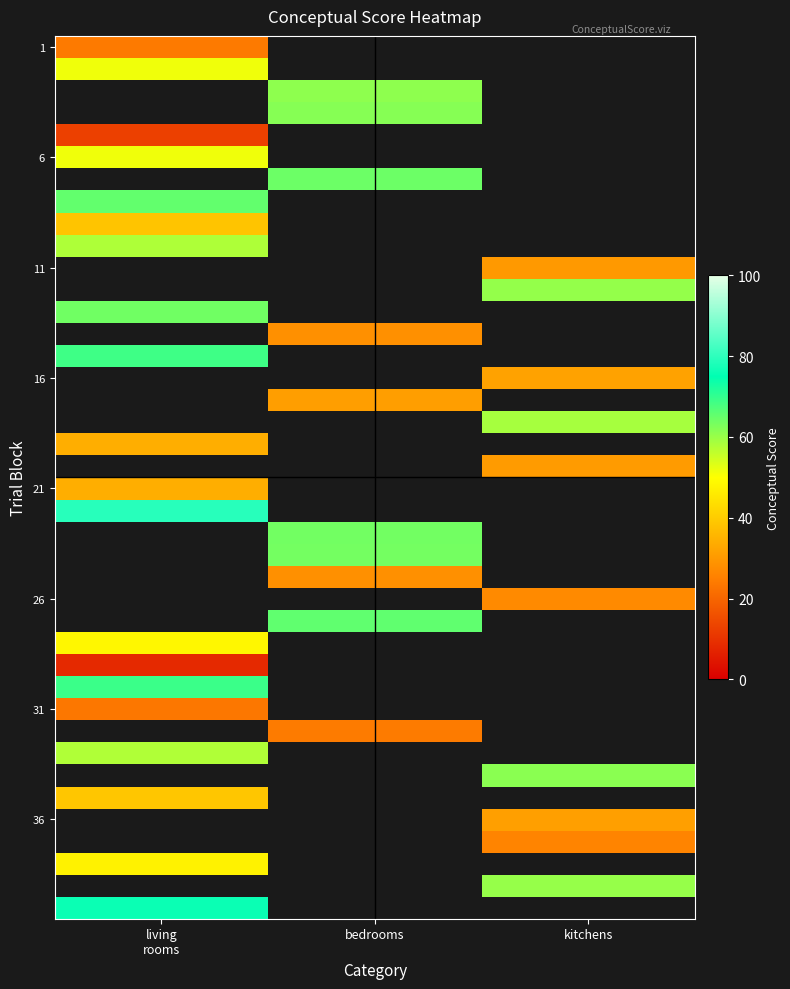

At which label is 21 closest to 34?

living rooms